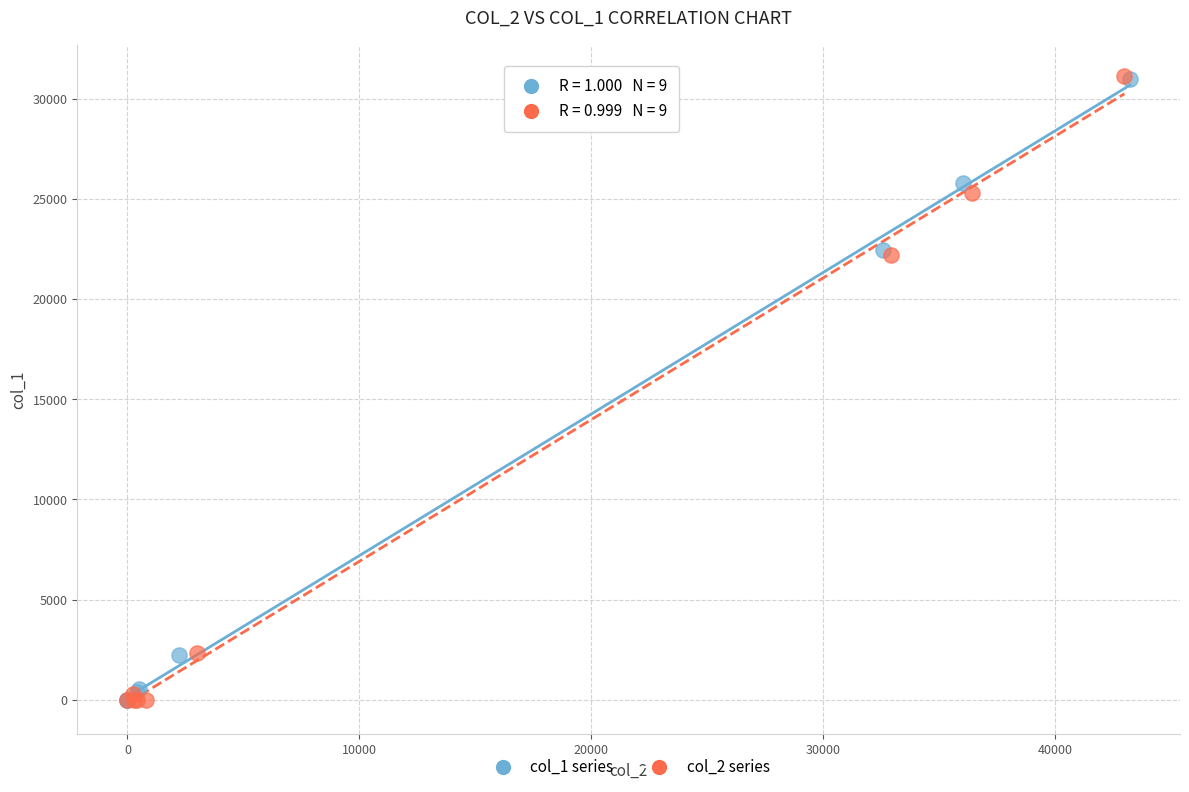

What are all the series names shown in the legend?

col_1 series, col_2 series